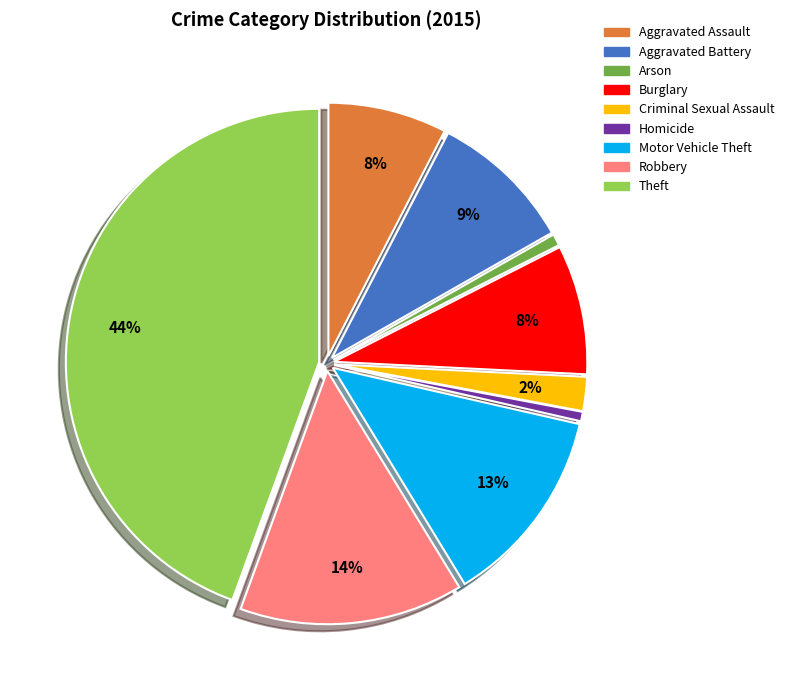

Combined, do Burglary and Motor Vehicle Theft account for over 50%?

No